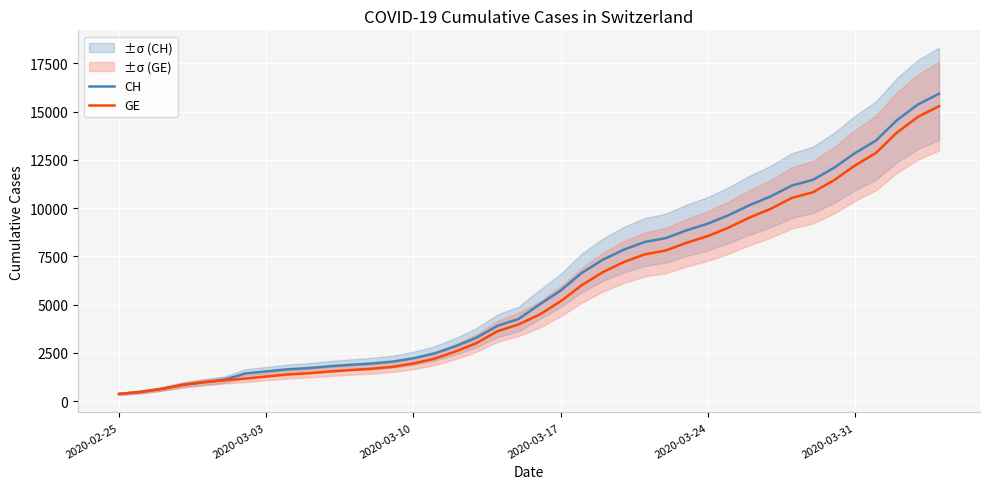

What is the highest value of the GE series?

15284